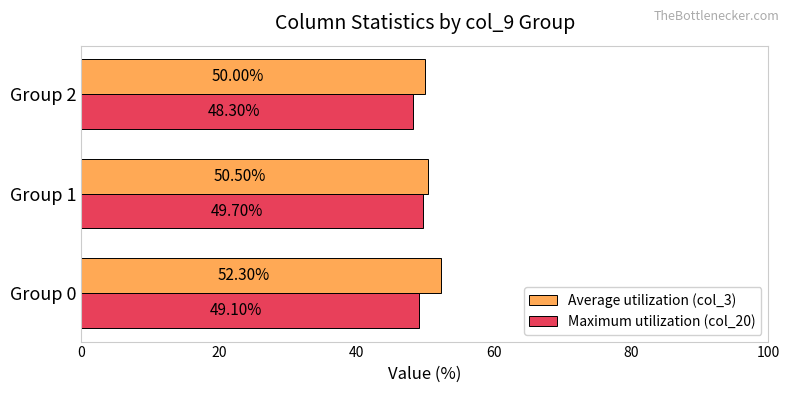

What is the minimum value for Average utilization (col_3)?

50.0